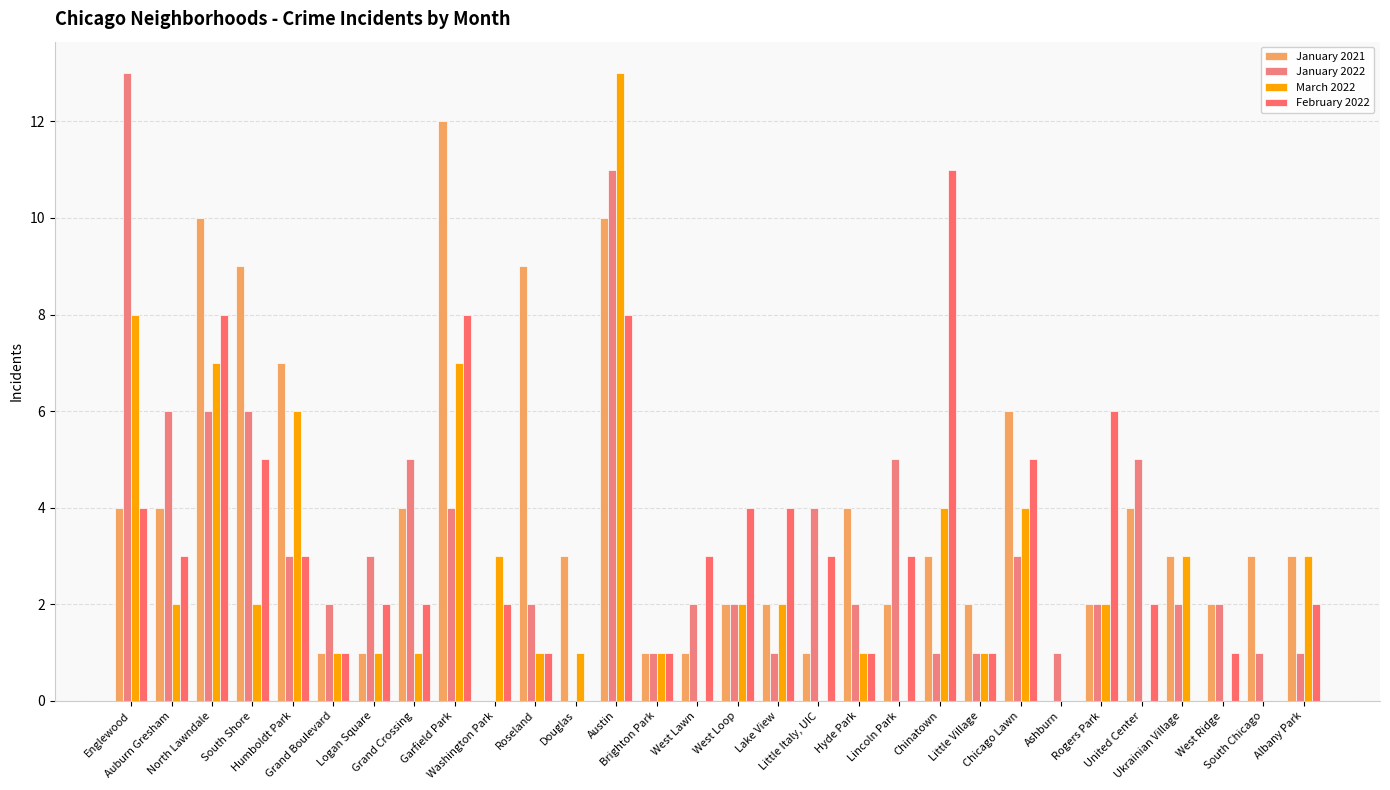

List the series in order of their peak value, highest first.

January 2022, March 2022, January 2021, February 2022